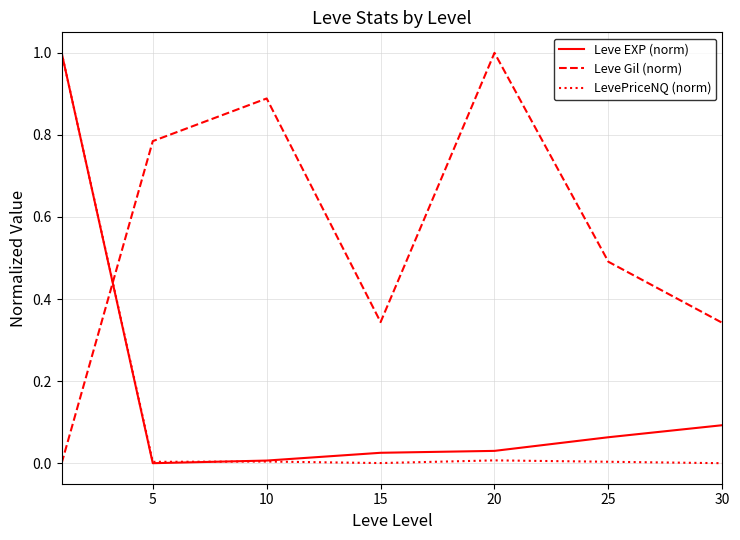

Which series ends up on top after the final intersection of Leve Gil (norm) and LevePriceNQ (norm)?

Leve Gil (norm)